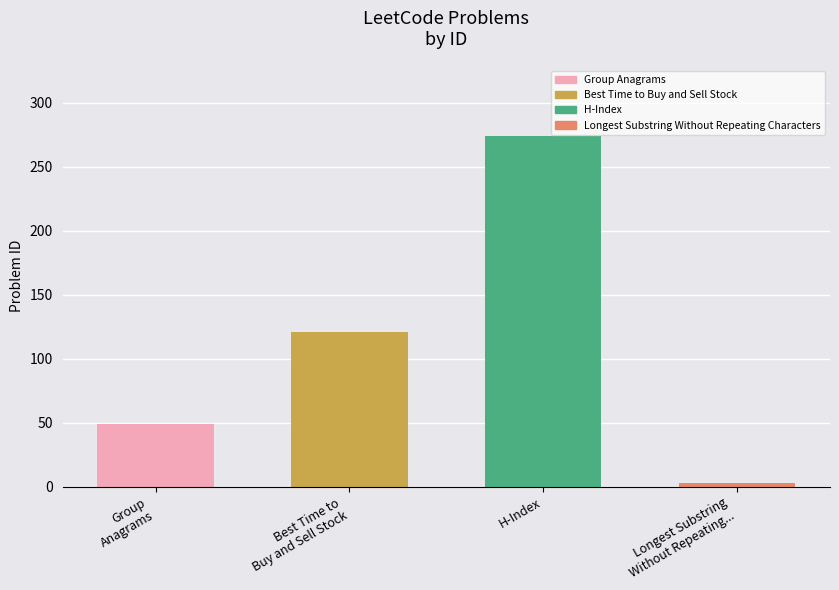

What is the minimum value shown in the chart?

3